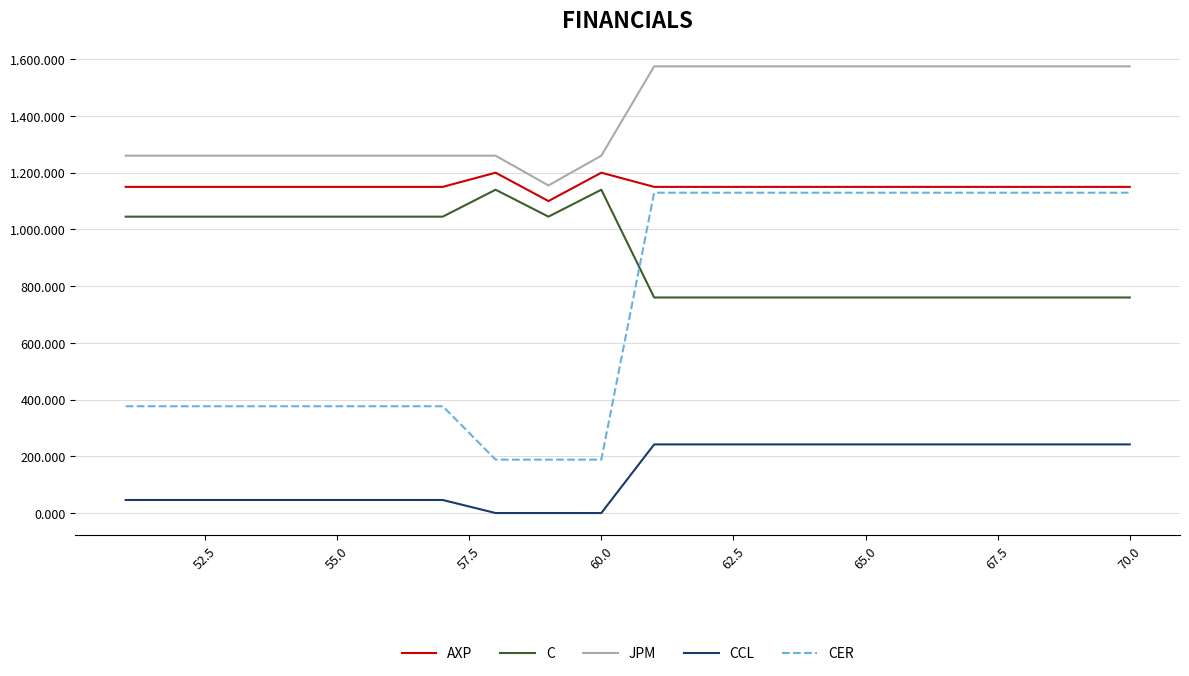

At how many categories does at least one series exceed 1033?

20